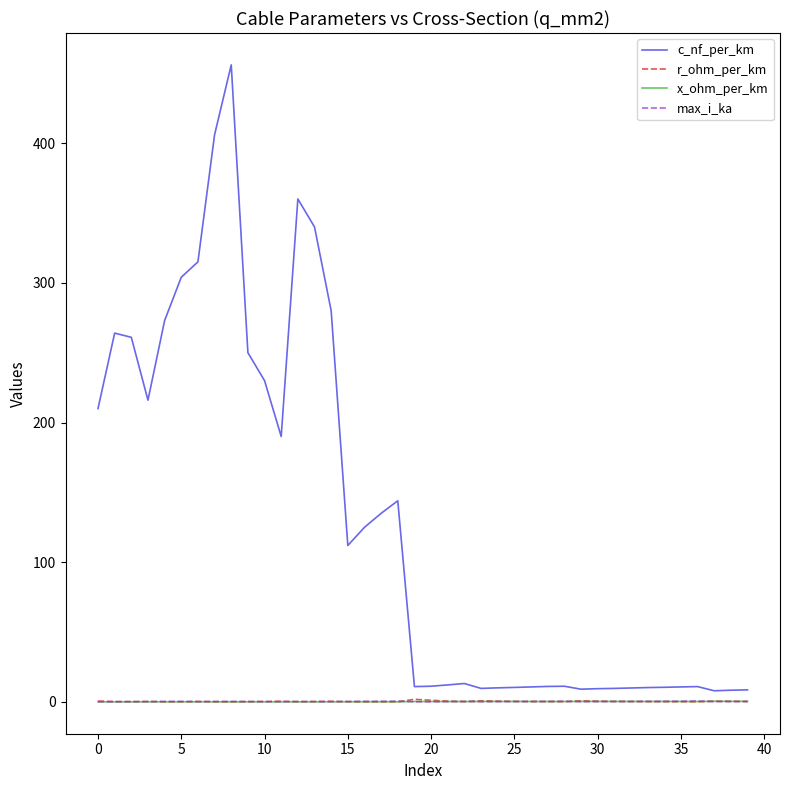

What is the minimum value shown in the chart?

0.1